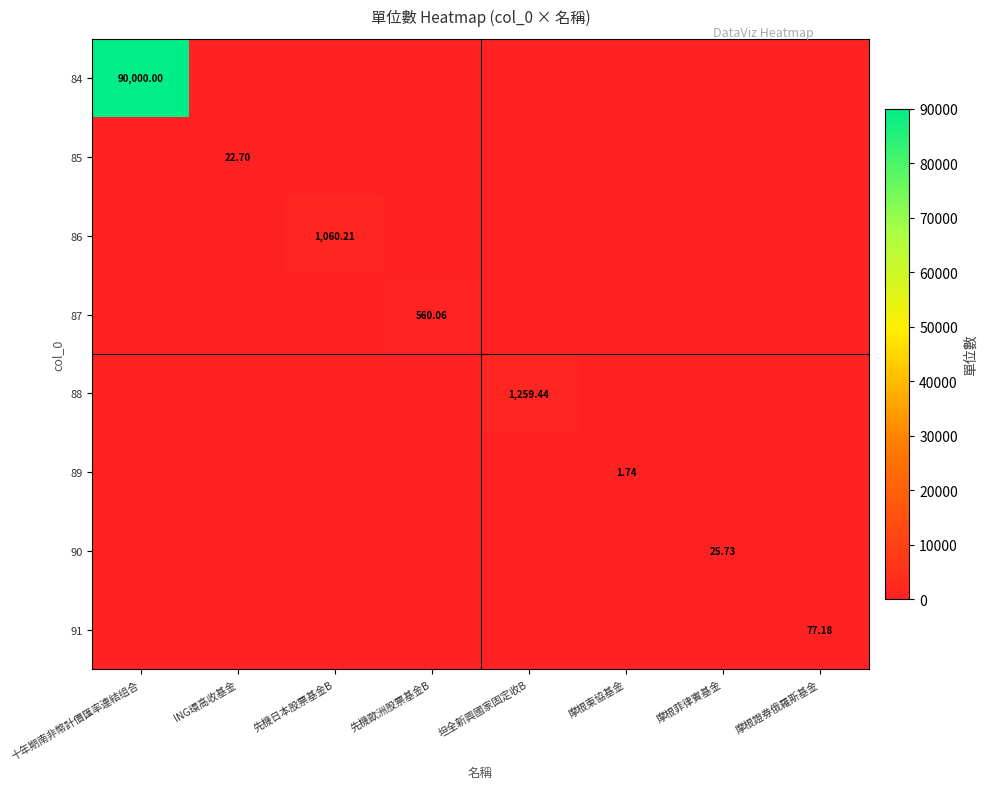

The 86 series shows 617.9 at 坦全新興國家固定收B. True or false?

False